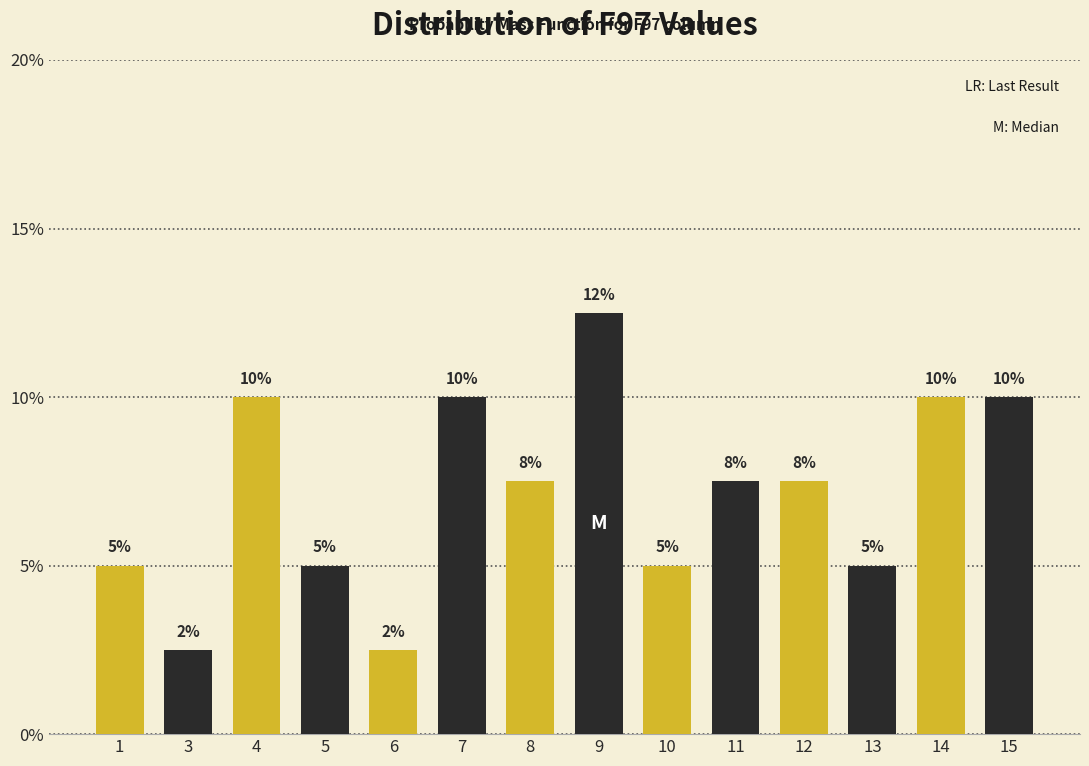

What is the value of the 13th bar from the left?

10.0